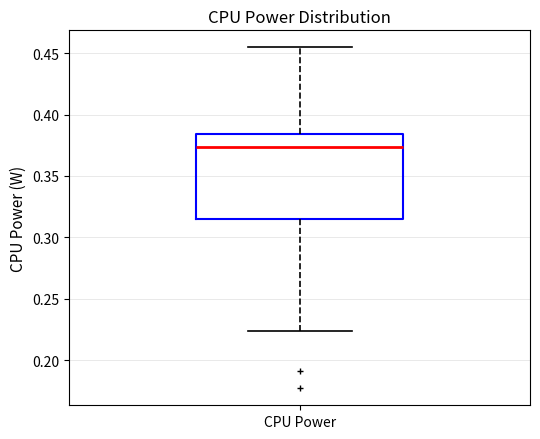

Read this box plot against the y-axis: the position of the median line, the range covered by the box, and the ends of both whiskers. The values are not printed on the chart, so give them approximately, as read against the axis.

median 0.375, box 0.315 to 0.385, whiskers 0.225 to 0.455